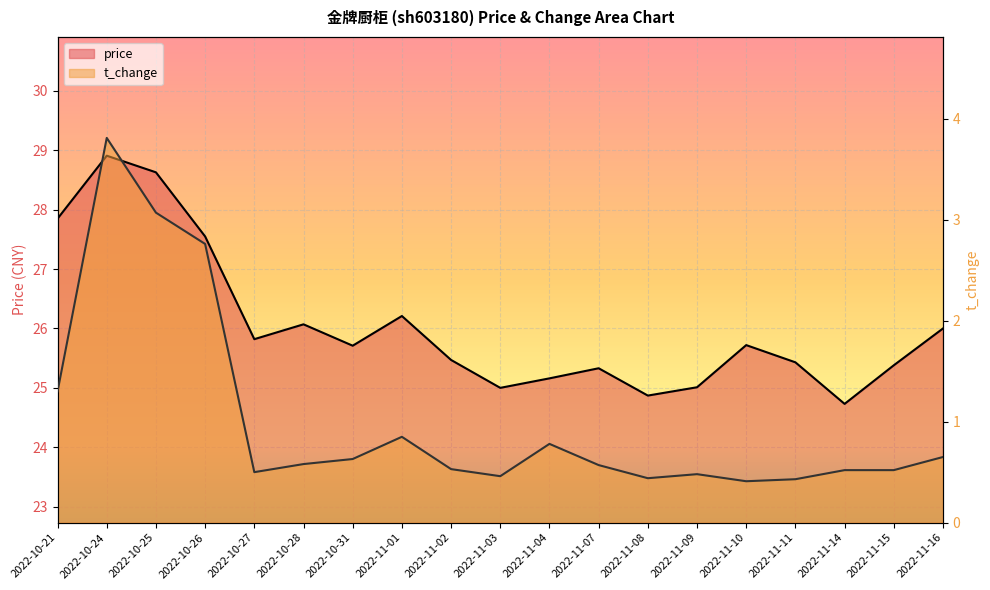

Does the chart display data point markers on the line(s)?

No